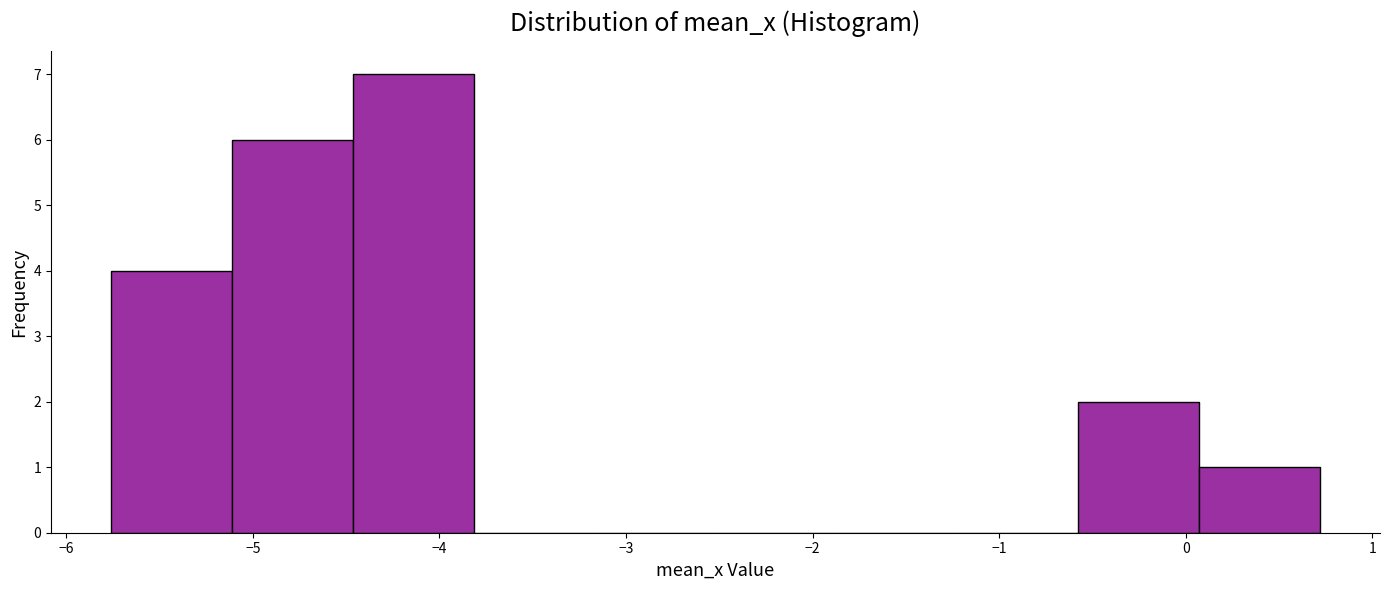

Which range on the x-axis has the tallest bar?

-4.5 to -3.8